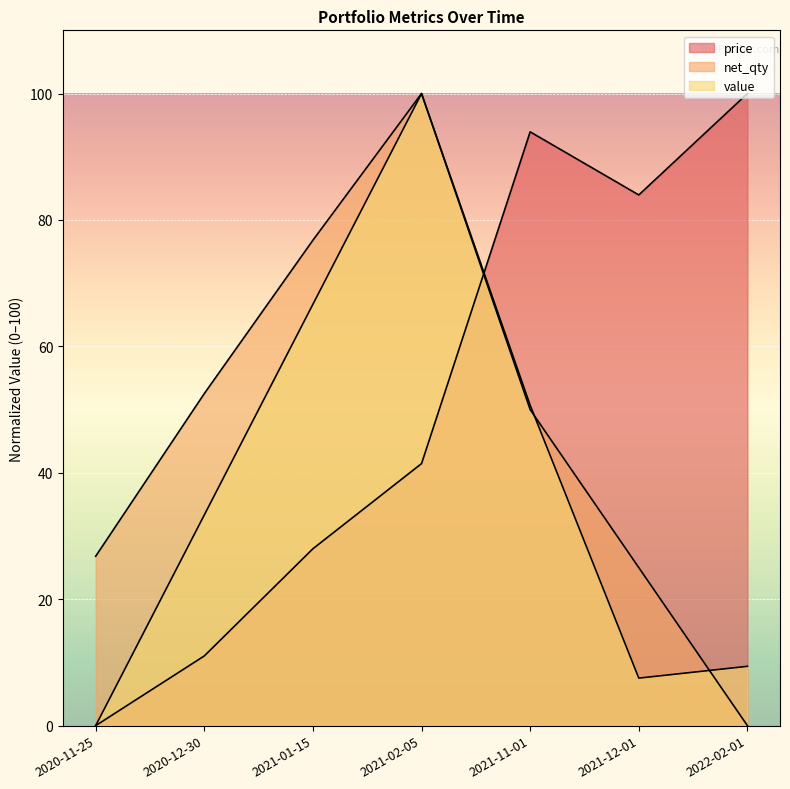

What is the difference between the highest and lowest values at 2020-11-25?

26.8